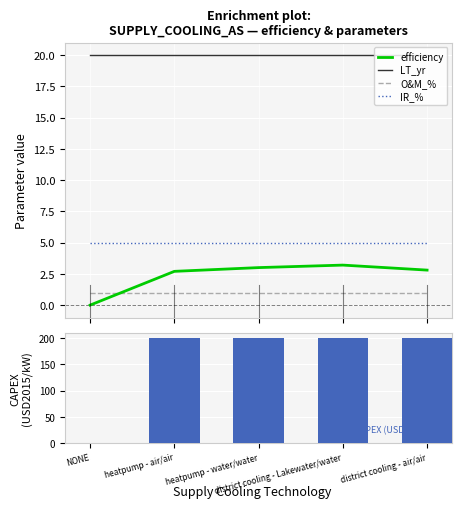

Which series changed the most between heatpump - air/air and district cooling - air/air?

efficiency